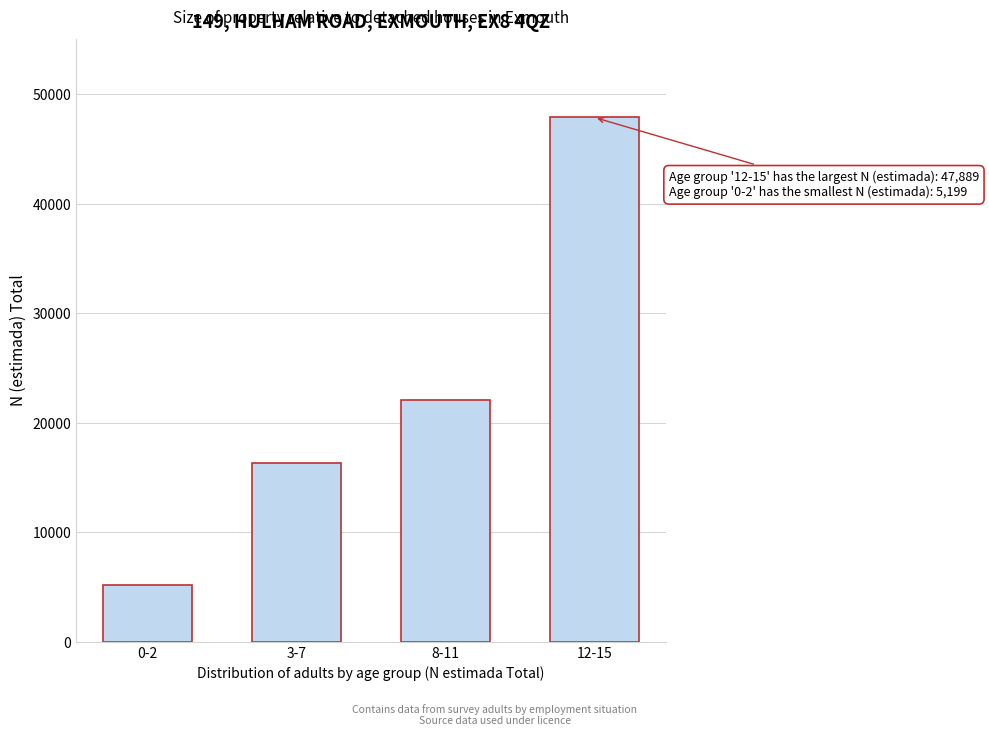

Reading left to right, extract all data points from this chart.

5199	16315	22089	47889